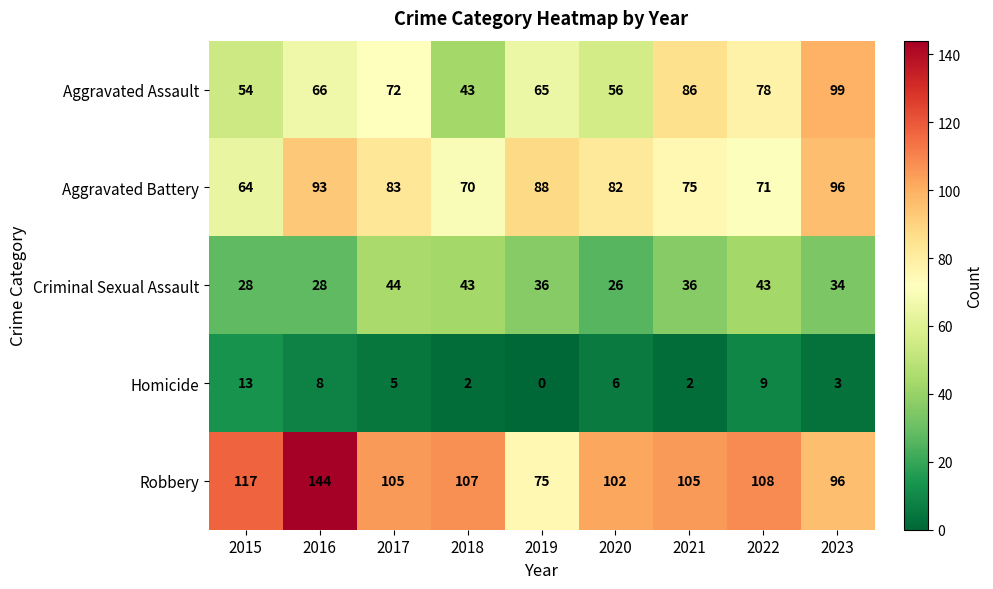

How many categories are shown in the chart?

9